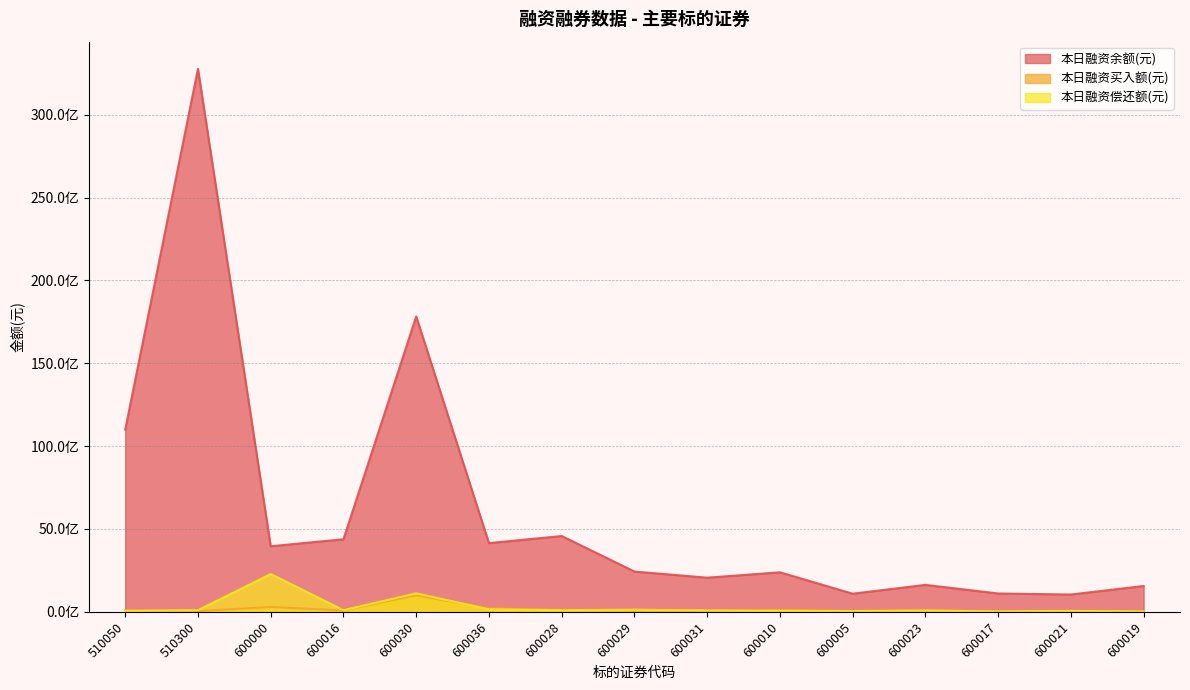

Which label corresponds to the smallest value in the chart?

600019